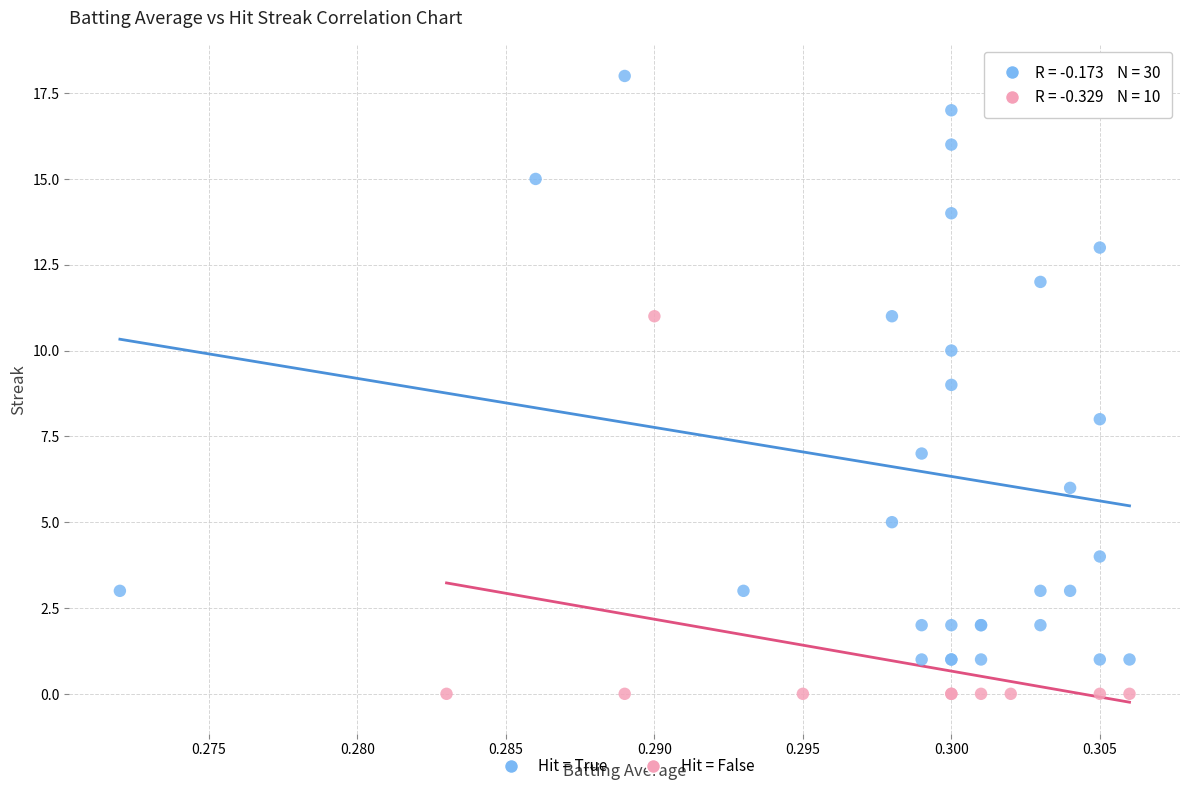

What are all the series names shown in the legend?

Hit = True, Hit = False